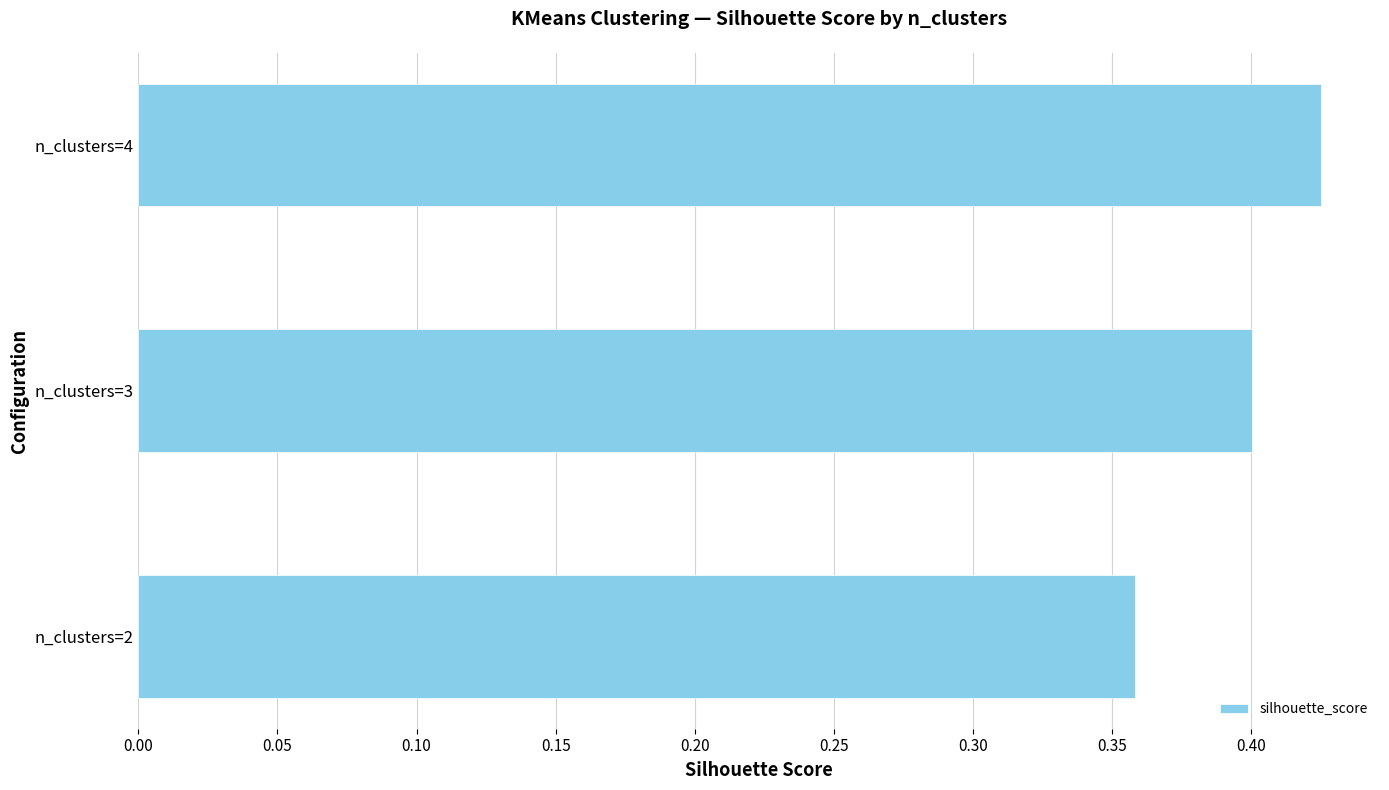

Which label corresponds to the largest value in the chart?

n_clusters=4